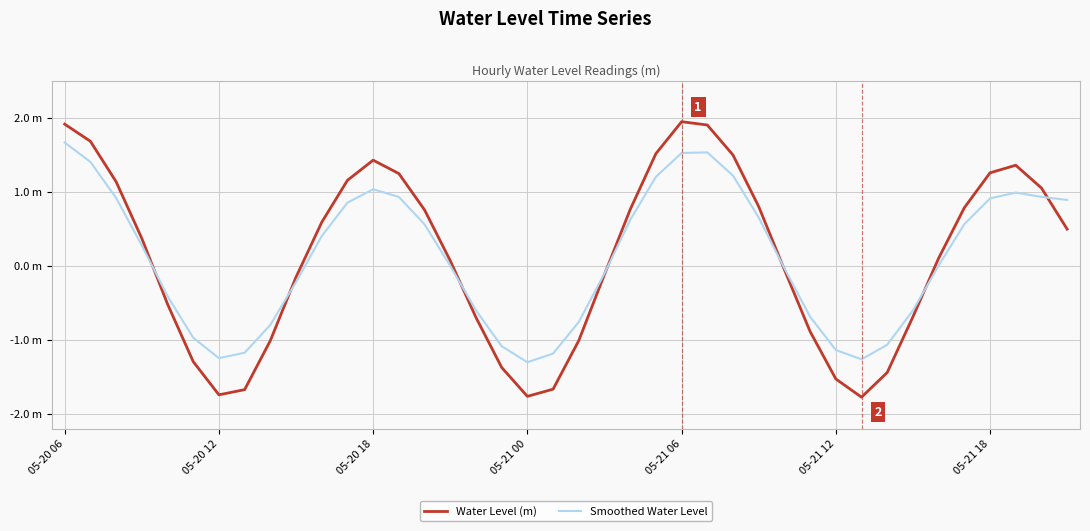

List the series in order of their peak value, lowest first.

Smoothed Water Level, Water Level (m)